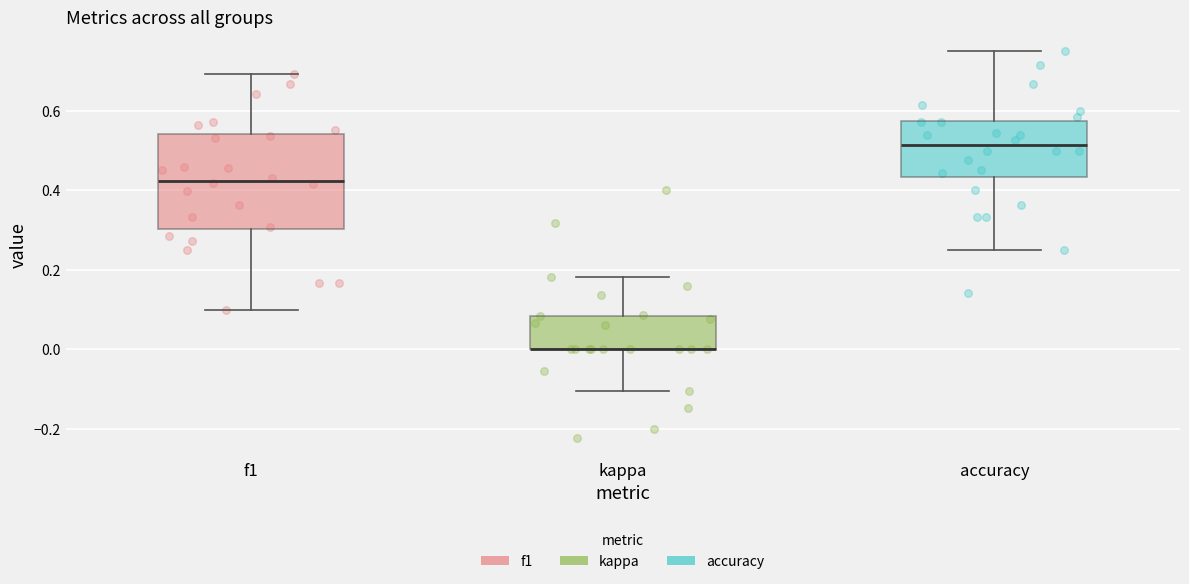

Reading left to right, transcribe this box plot: for each box, give where its median line is, the range the box spans, and where its two whiskers end, as read against the y-axis. The values are not printed on the chart, so give them approximately, as read against the axis.

f1: median 0.42, box 0.30 to 0.54, whiskers 0.10 to 0.70
kappa: median 0.00 (drawn on the box's lower edge), box 0.00 to 0.08, whiskers -0.10 to 0.18
accuracy: median 0.52, box 0.44 to 0.58, whiskers 0.26 to 0.76